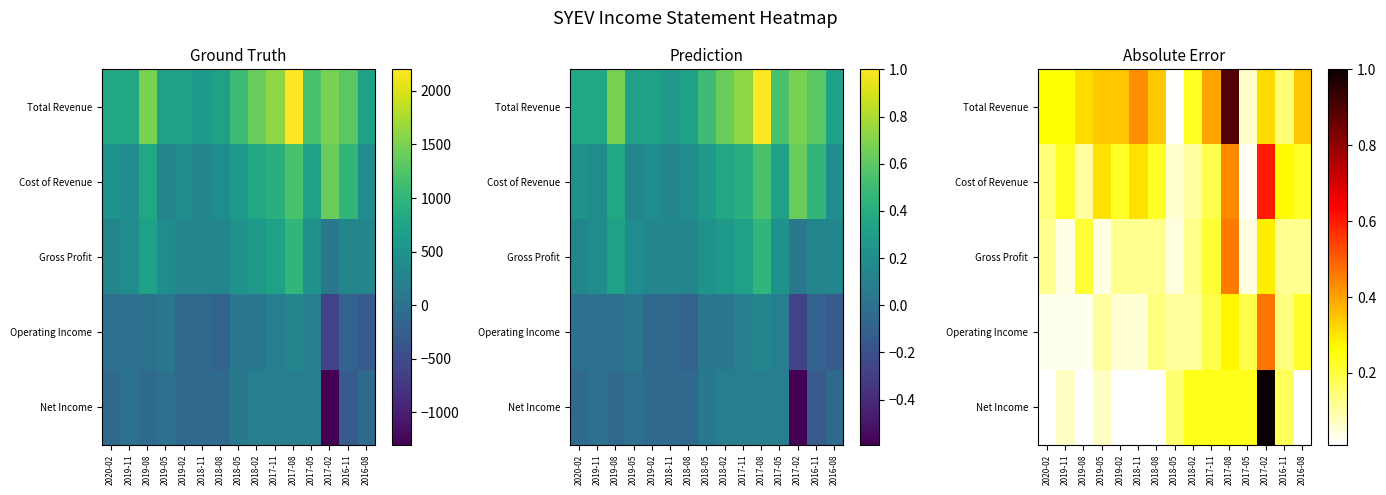

Which series has the largest total across all categories?

Total Revenue